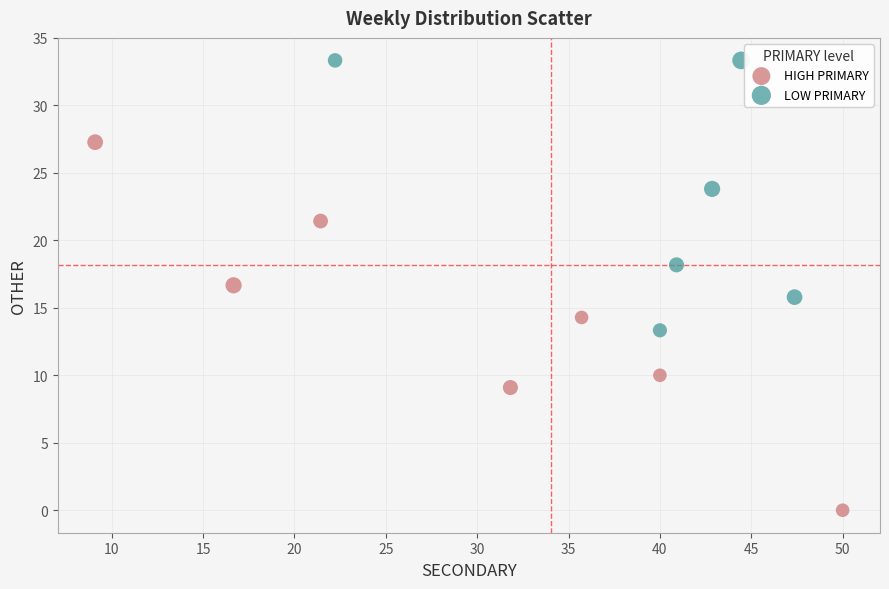

Which series reaches the minimum Y coordinate?

HIGH PRIMARY